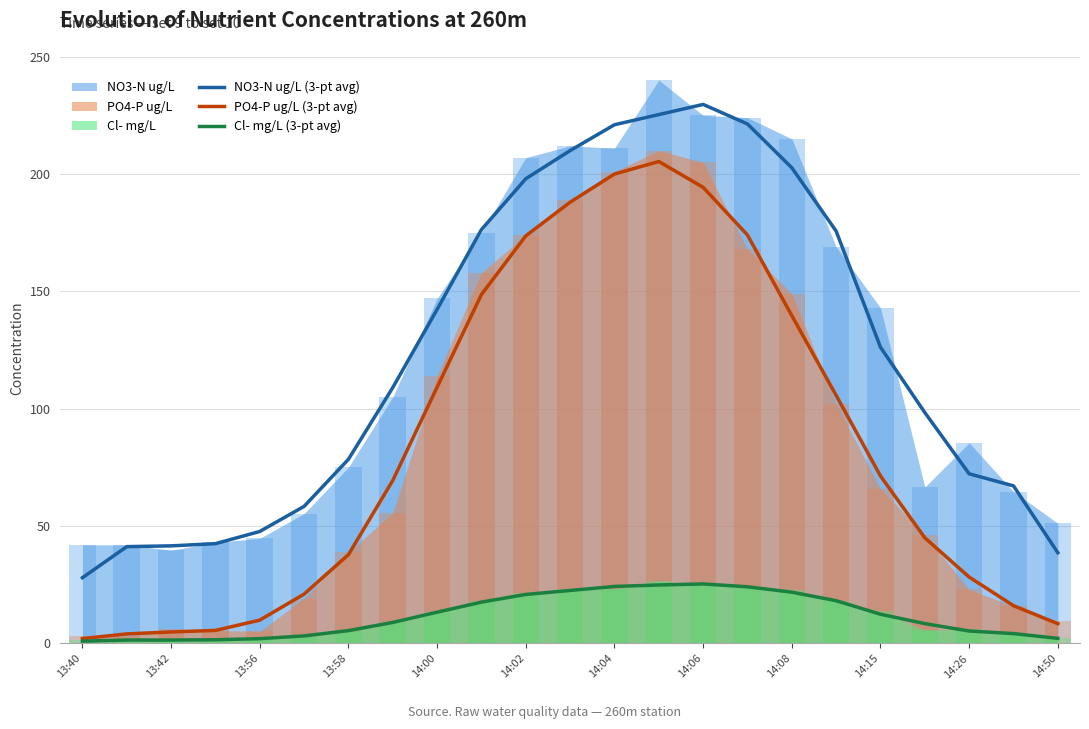

Is the value of NO3-N ug/L (3-pt avg) at 14:04 greater than the value of Cl- mg/L (3-pt avg) at 13:58?

Yes